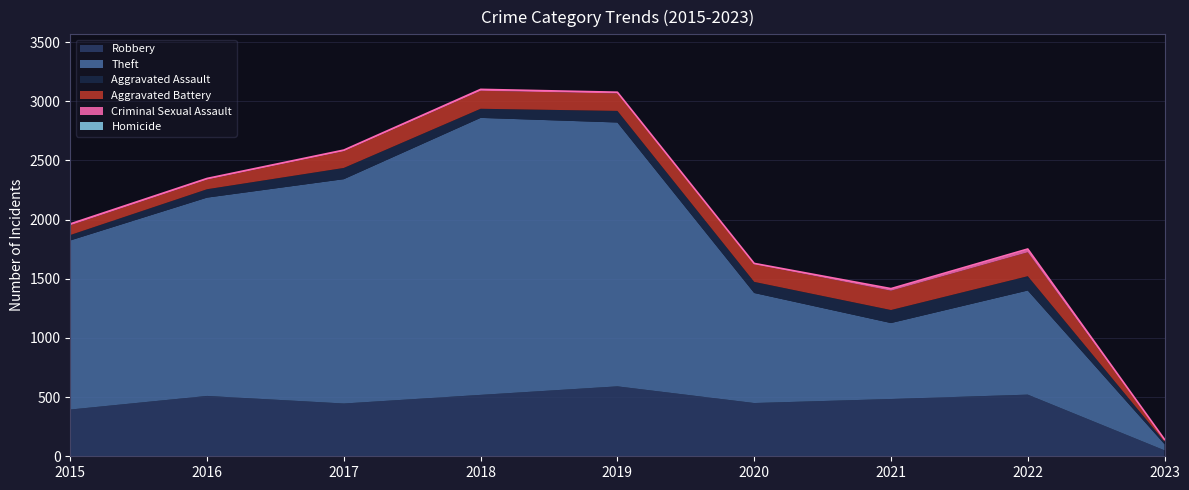

What is the average value of the Aggravated Battery series?

126